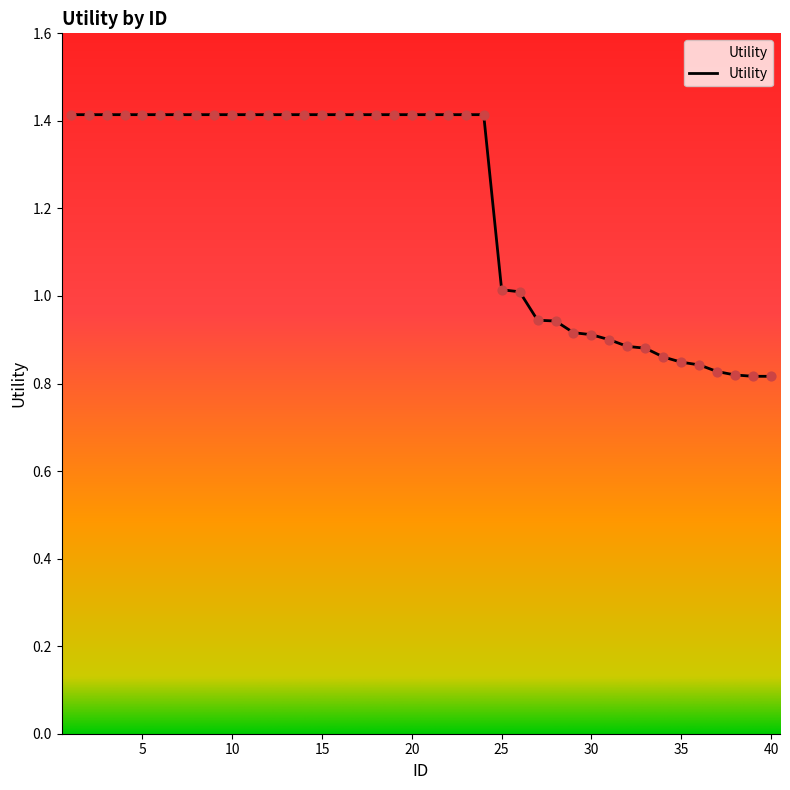

What is the maximum value shown in the chart?

1.4